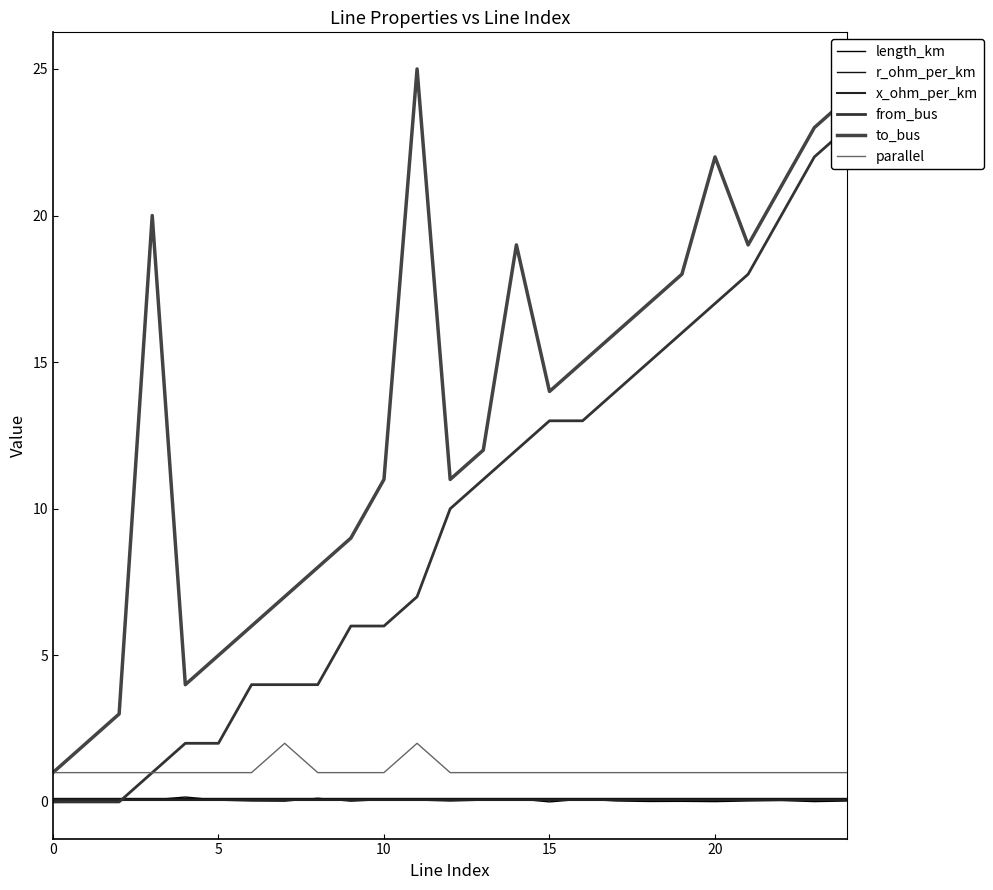

The x_ohm_per_km series shows 0.1 at 20. True or false?

True